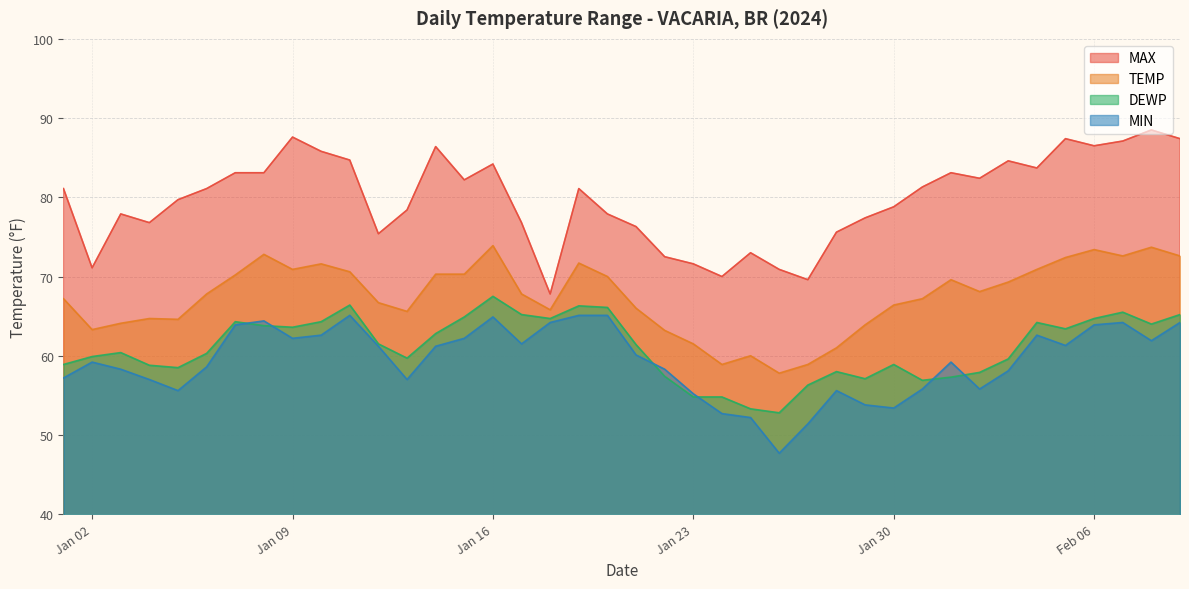

What position from the right is 2024-01-28?

13